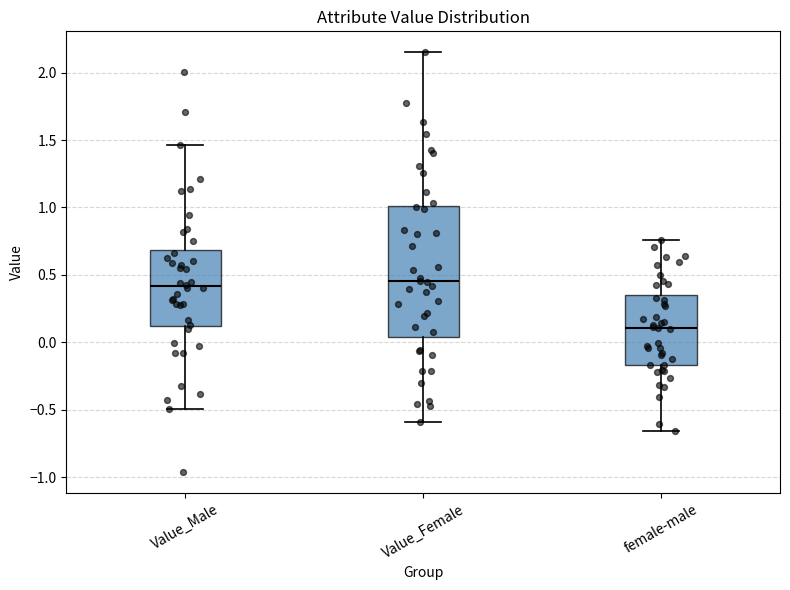

Reading left to right, read every box against the y-axis: the position of its median line, the range the box covers, and the ends of its whiskers. The values are not printed on the chart, so give them approximately, as read against the axis.

Value_Male: median 0.40, box 0.10 to 0.70, whiskers -0.50 to 1.45
Value_Female: median 0.45, box 0.05 to 1.00, whiskers -0.60 to 2.15
female-male: median 0.10, box -0.15 to 0.35, whiskers -0.65 to 0.75